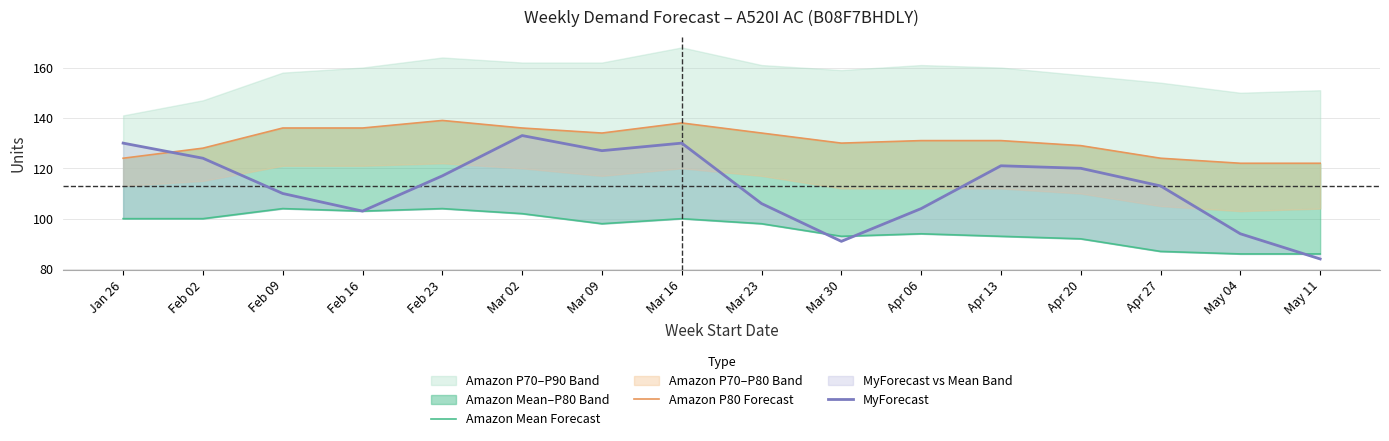

What is the difference between the second highest and minimum values in the Amazon P80 Forecast series?

16